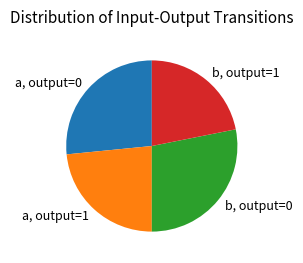

How many segments does this pie chart have?

4